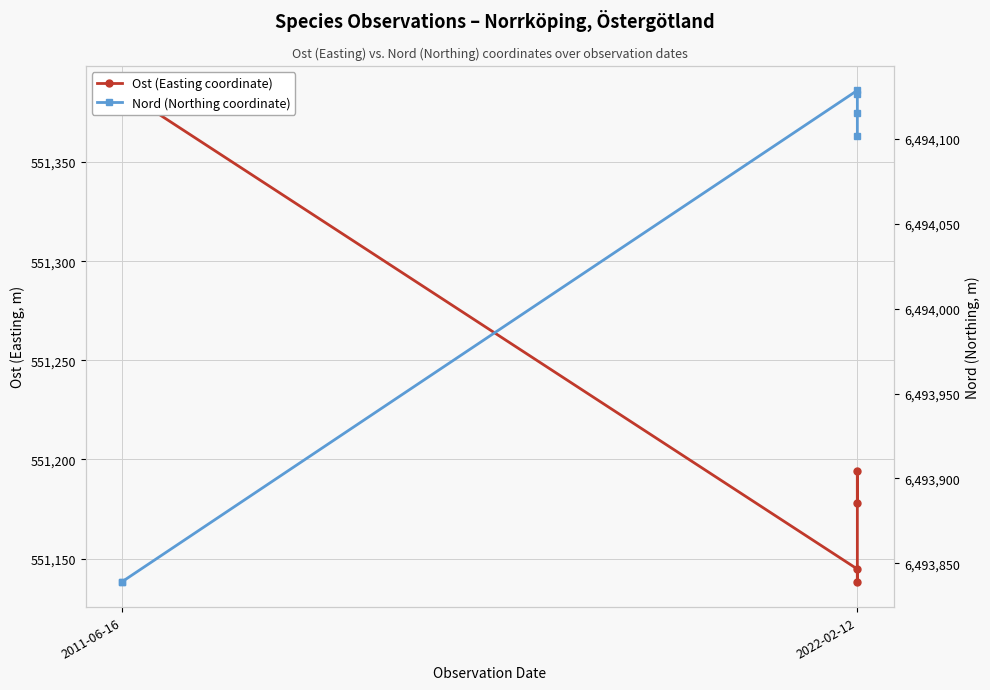

True or false: Nord (Northing coordinate) and Ost (Easting coordinate) intersect in this chart.

False